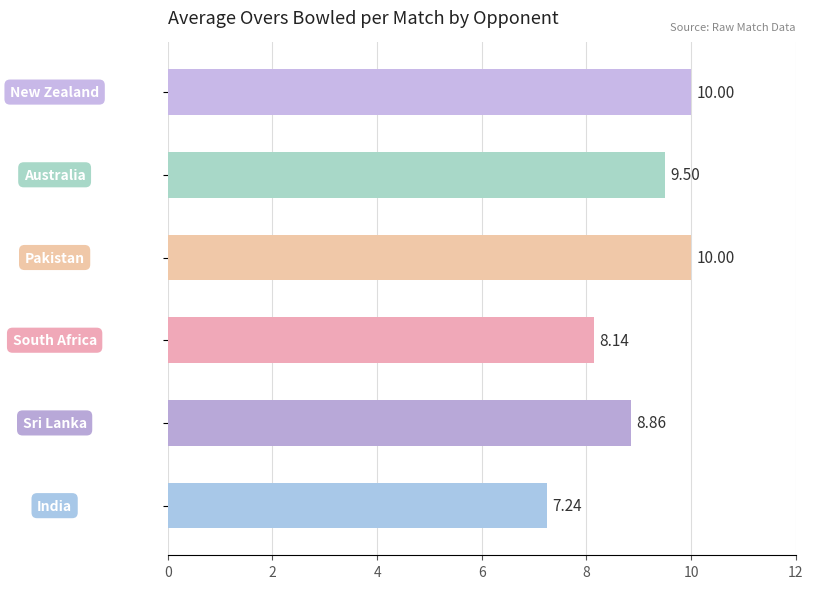

What is the average value?

9.0